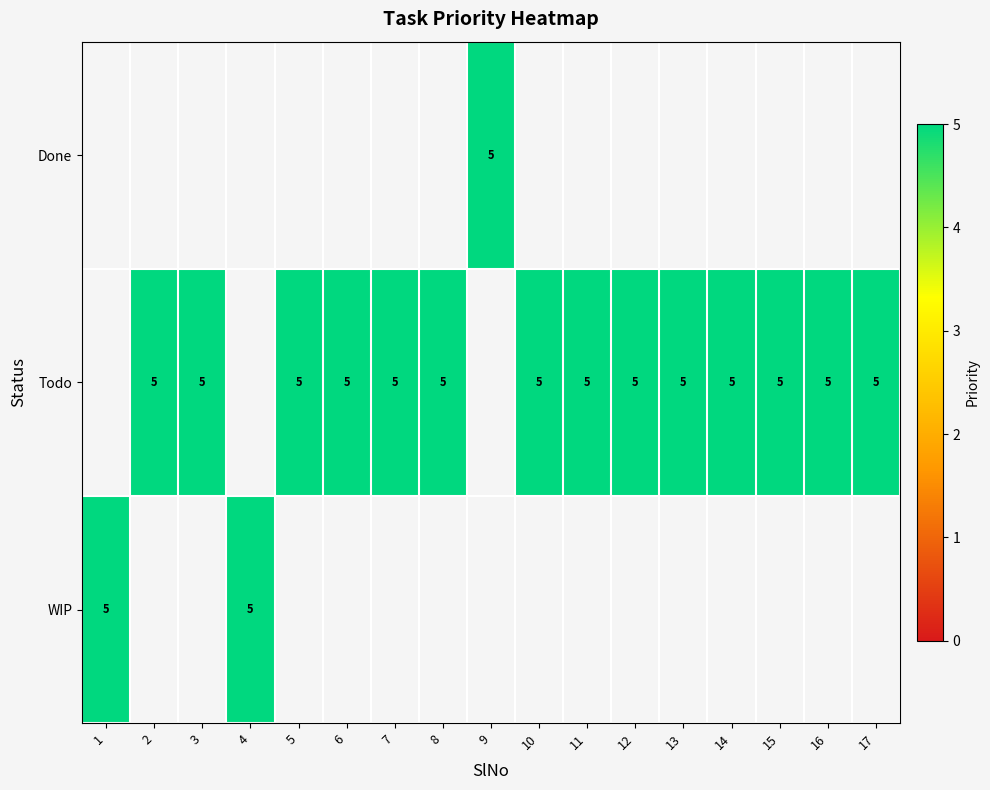

Rank the series by their average value, from highest to lowest.

row_0, row_1, row_2